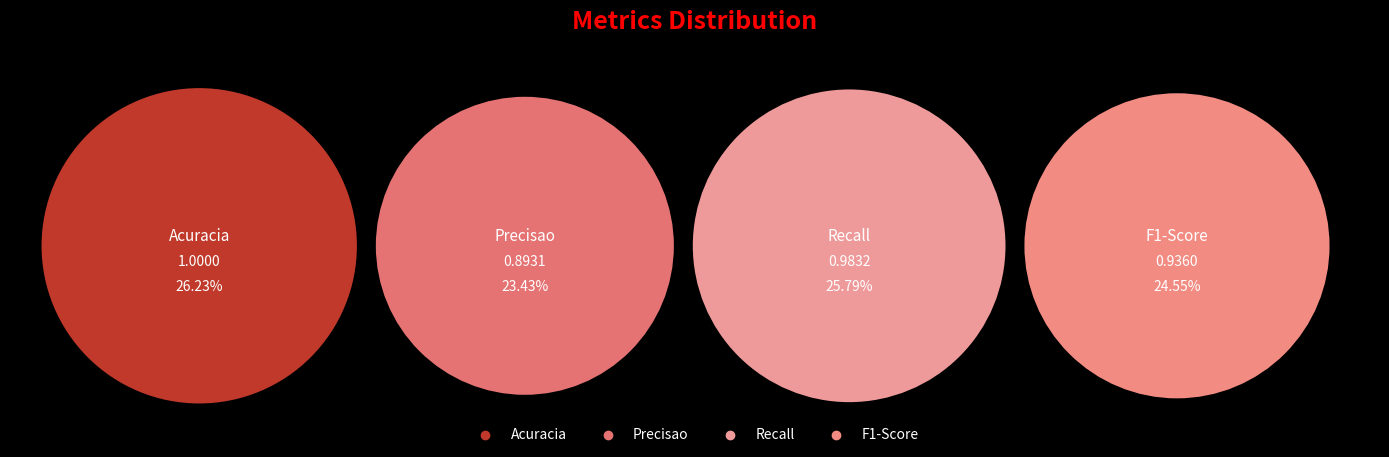

Which slice is the smallest?

Precisao